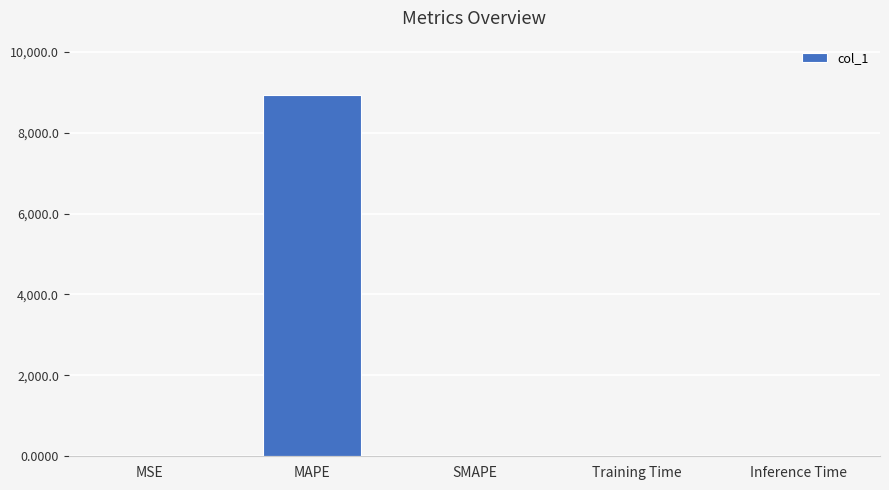

The chart shows a value of 12385.3 at MAPE. True or false?

False